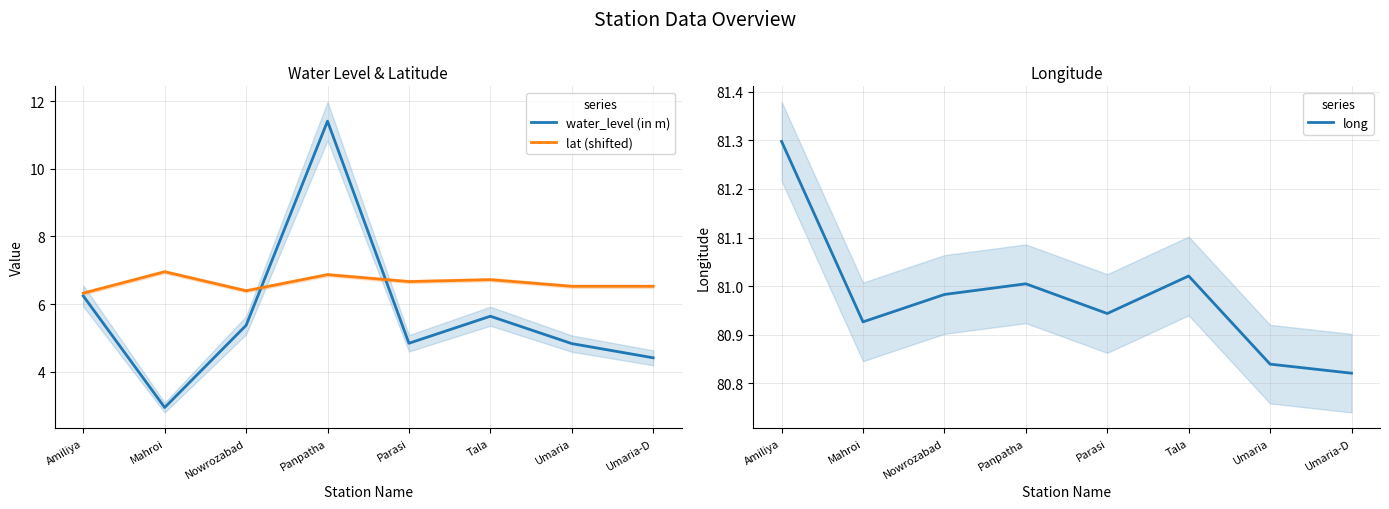

At how many categories does at least one series exceed 72?

8